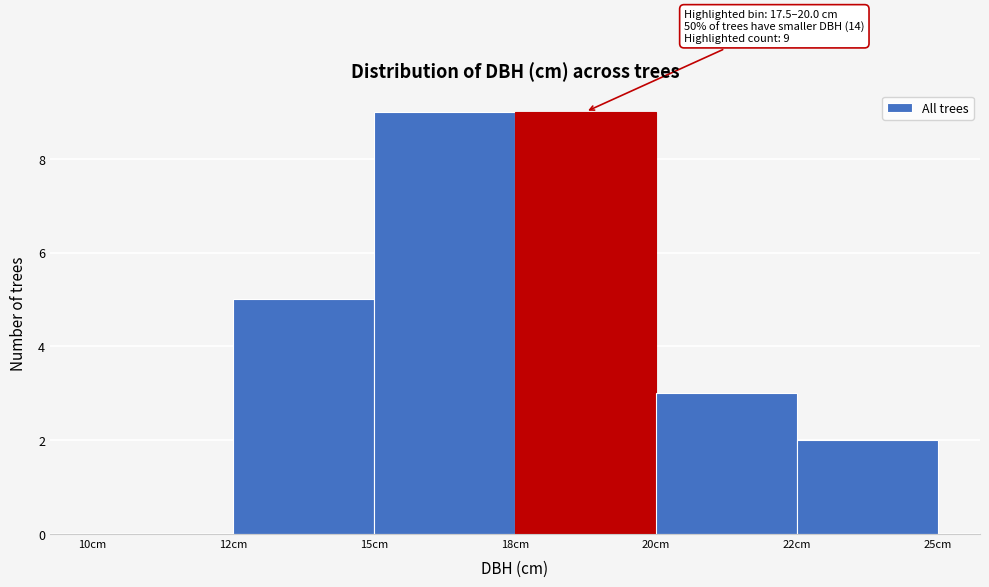

Reading right to left, transcribe all the data shown in this chart.

22cm=2	20cm=3	18cm=9	15cm=9	12cm=5	10cm=0